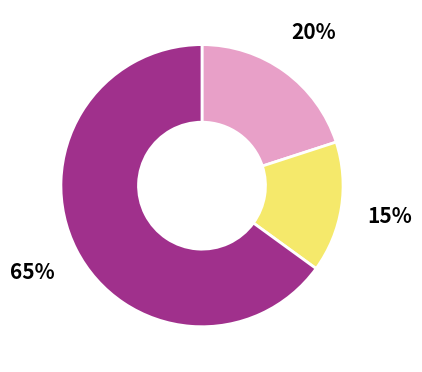

Is there a majority slice in this chart?

Yes